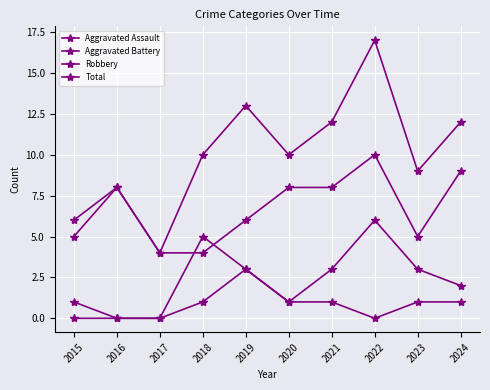

True or false: Robbery and Total cross at least once.

False